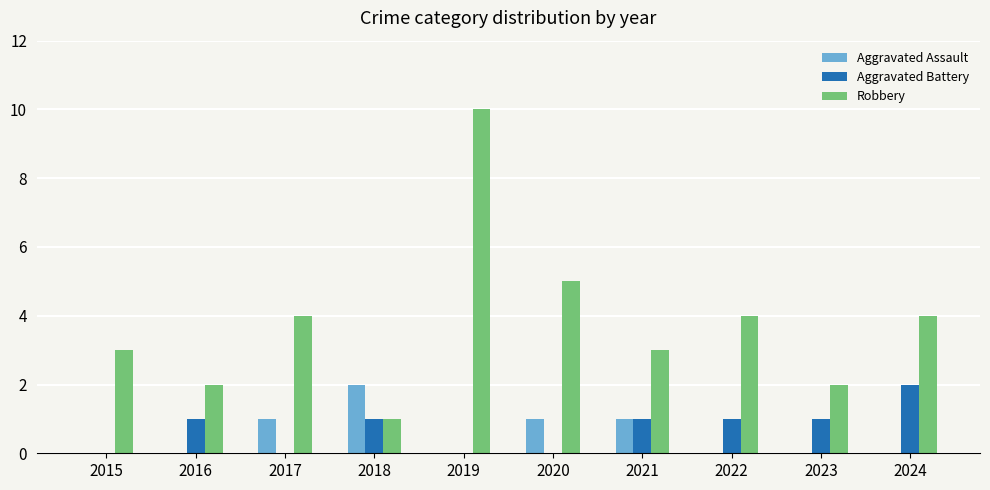

What is the sum of all Aggravated Battery values?

7